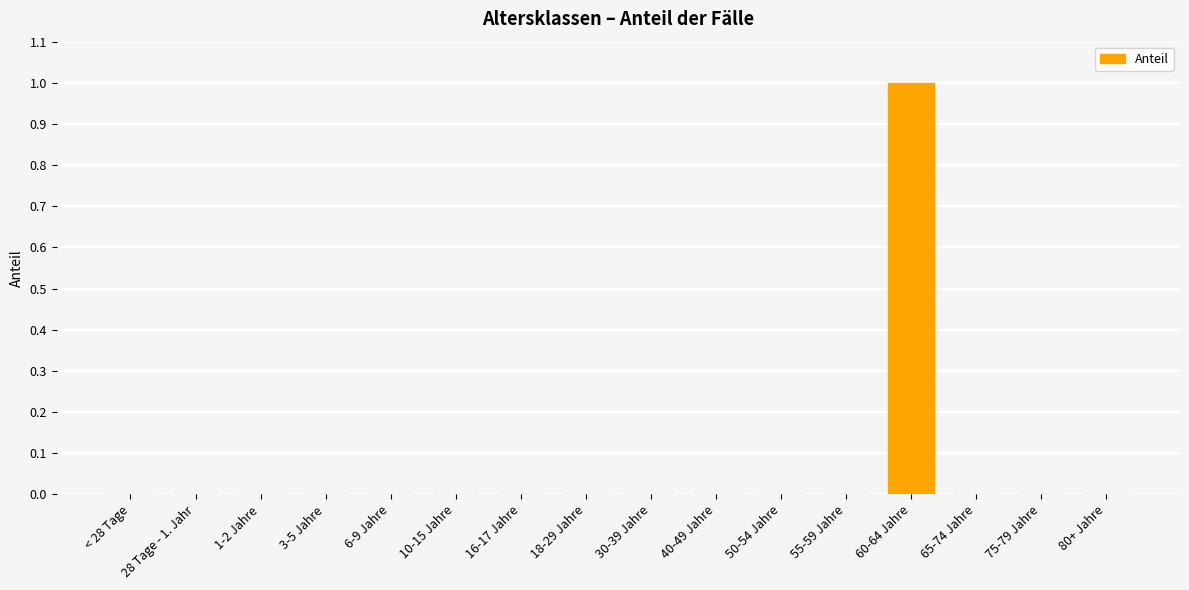

Which category has the highest value across all series?

60-64 Jahre